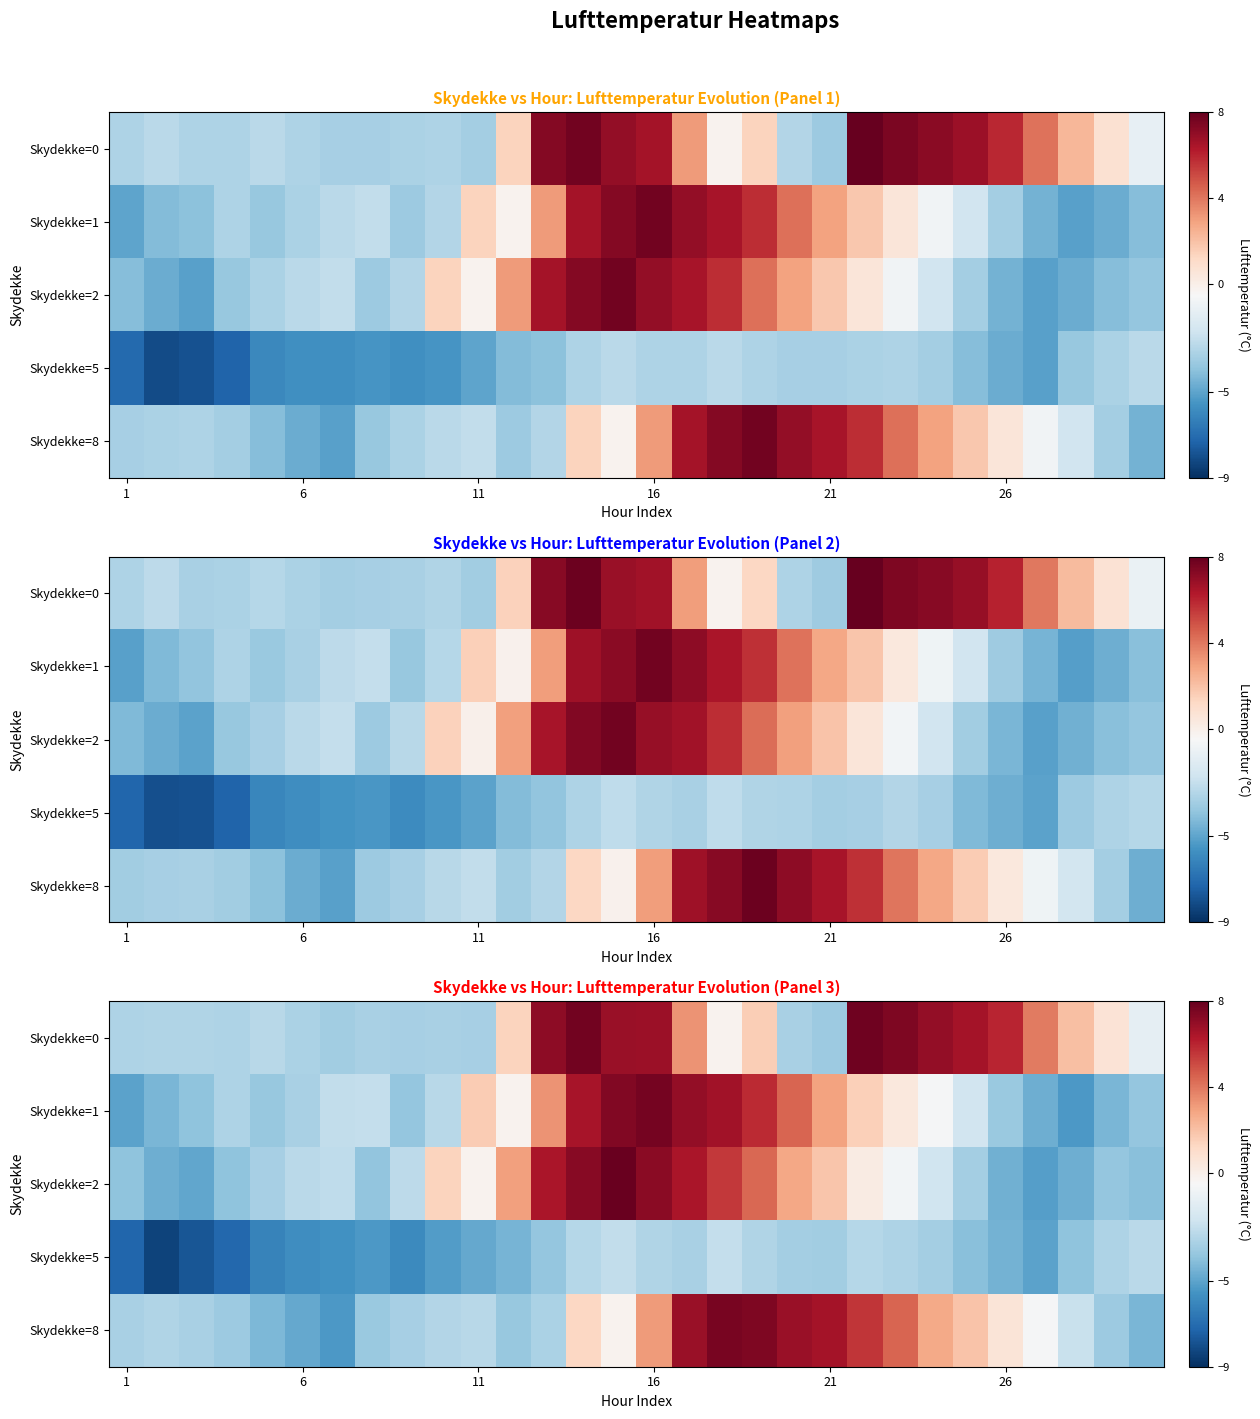

How many data points does each series have?

30